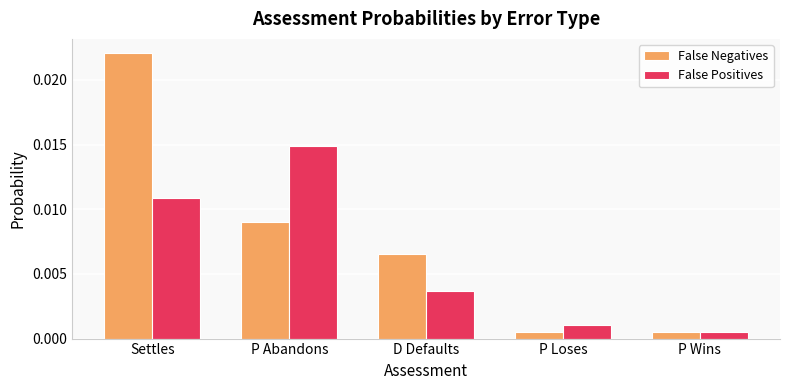

How many groups of bars are there?

5